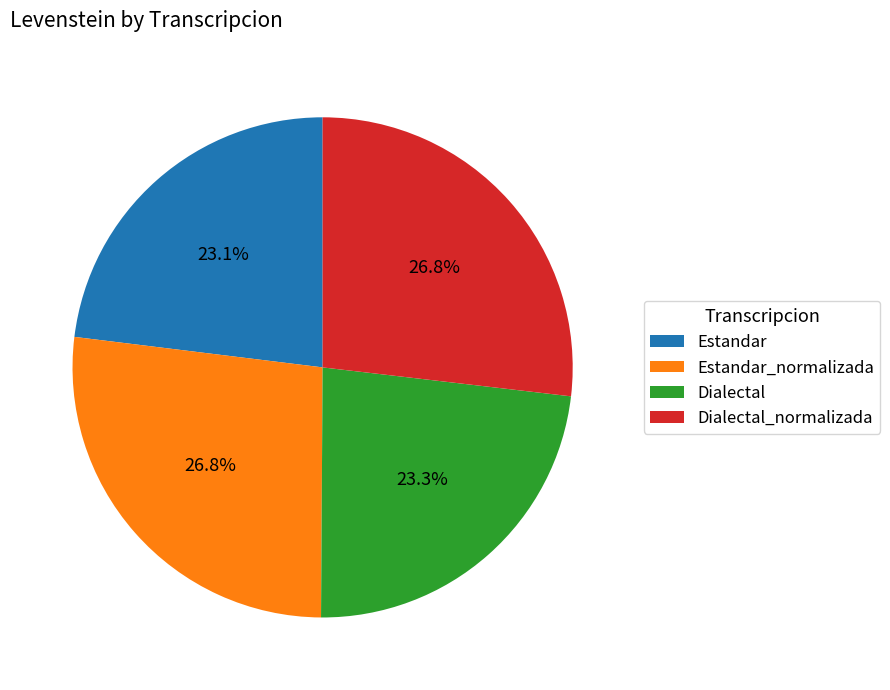

To the nearest percent, what is the average slice percentage?

25%